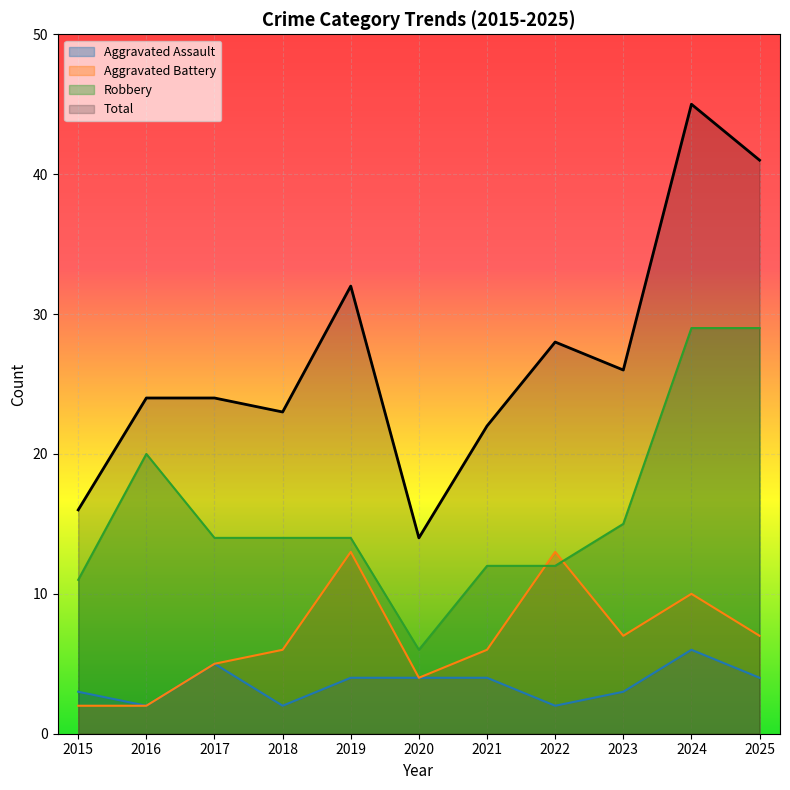

At which label is Total closest to 29?

2022